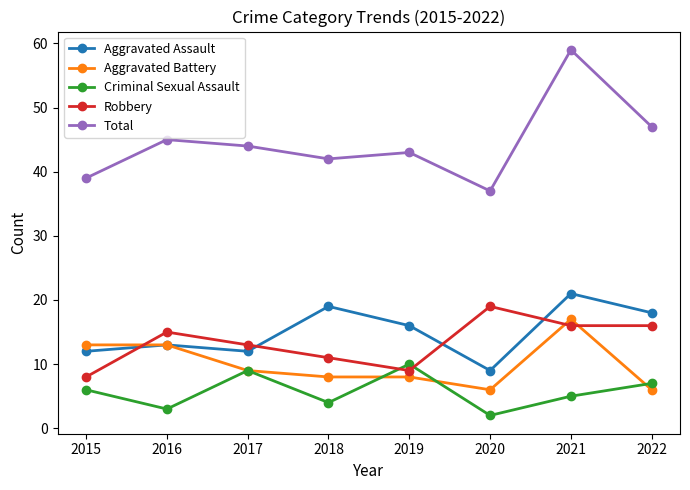

Which series has the largest total across all categories?

Total